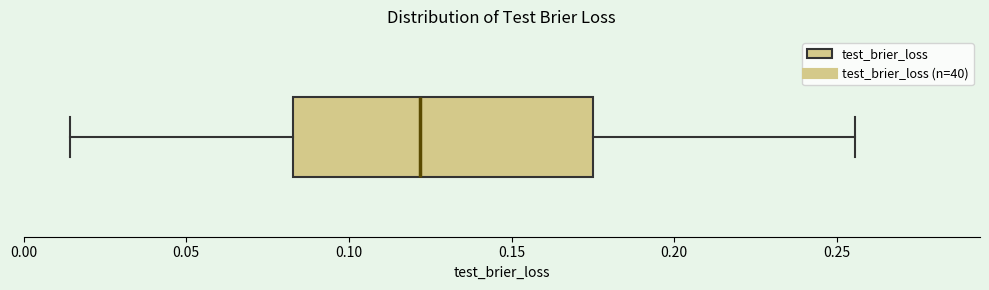

Read this box plot against the x-axis: the position of the median line, the range covered by the box, and the ends of both whiskers. The values are not printed on the chart, so give them approximately, as read against the axis.

median 0.120, box 0.085 to 0.175, whiskers 0.015 to 0.255